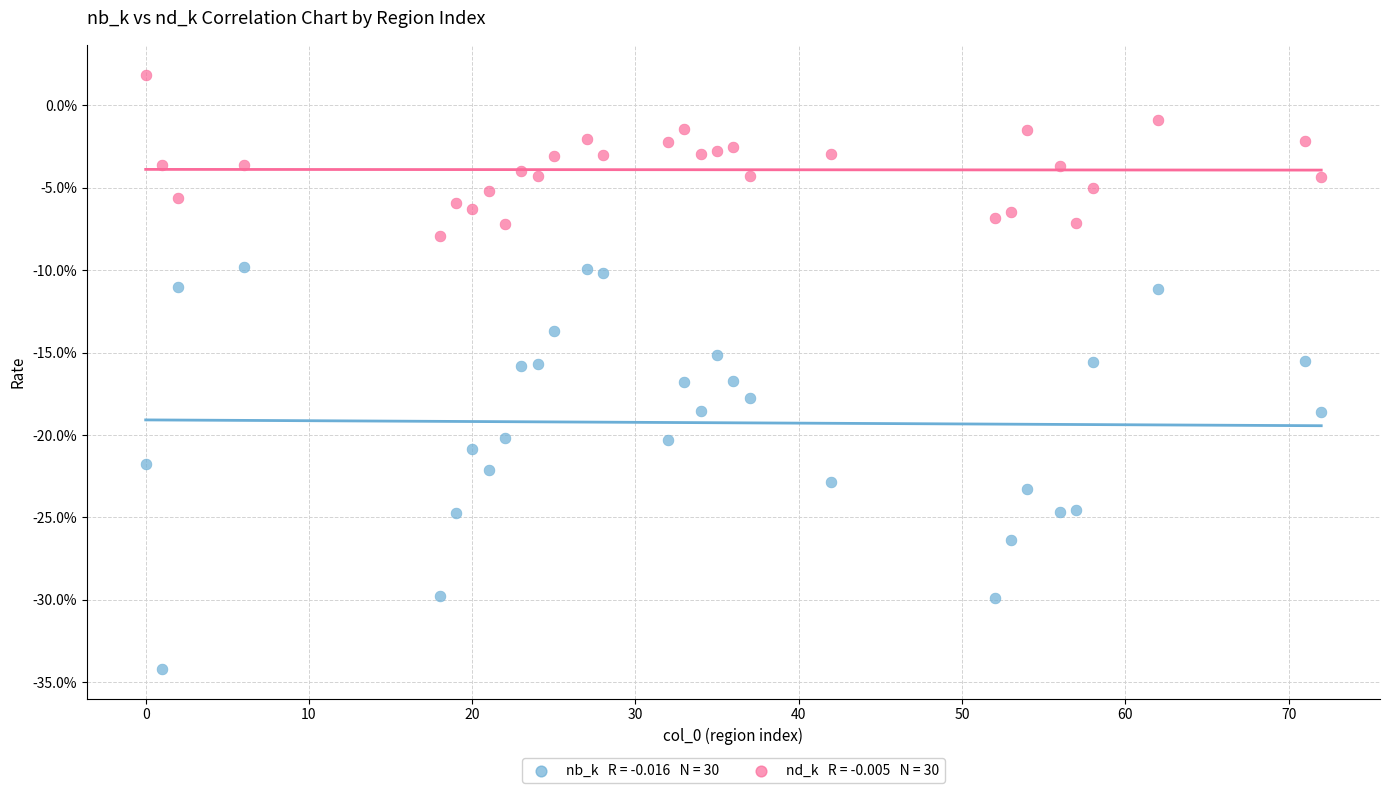

Across all data points, what is the range of X values (max minus min)?

72.0